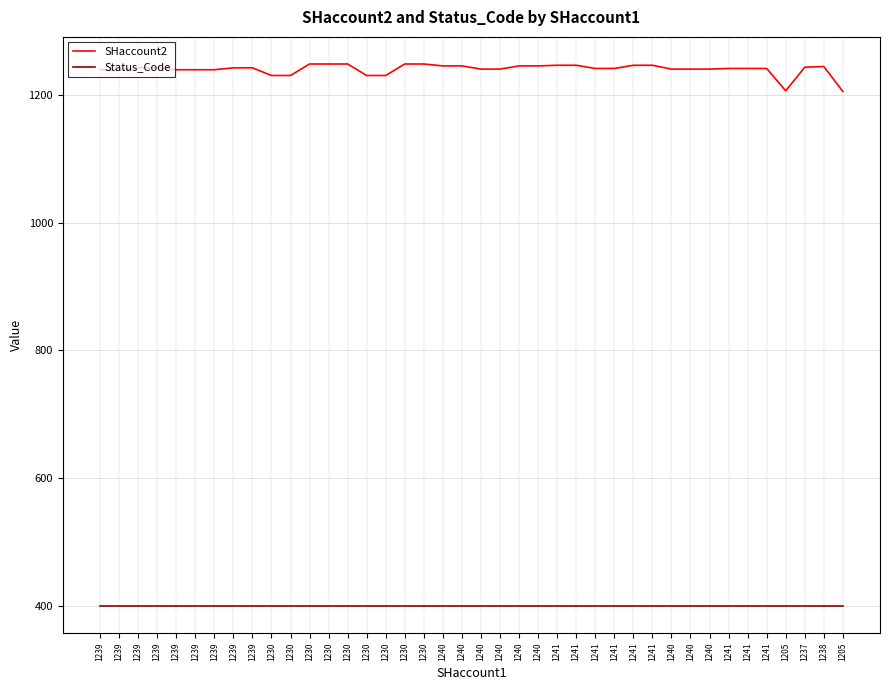

Does the chart display data point markers on the line(s)?

No